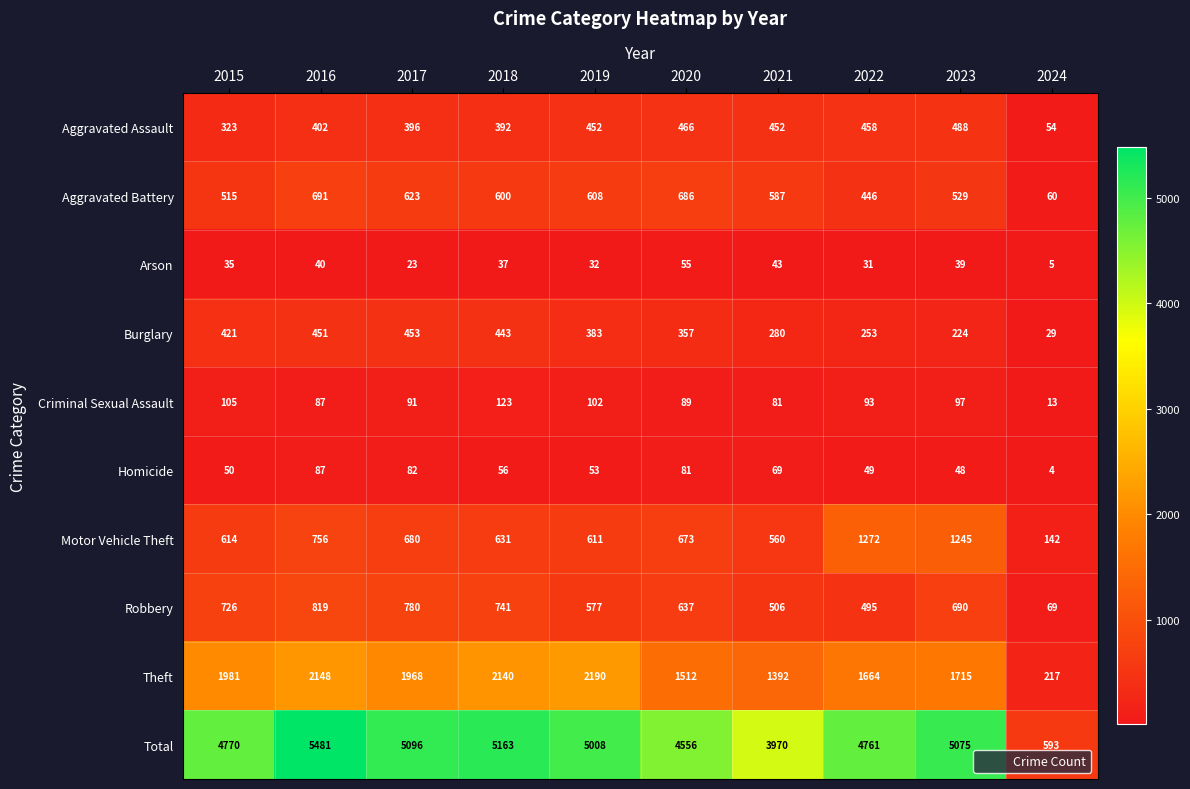

At which label does Aggravated Battery first exceed 600?

2016